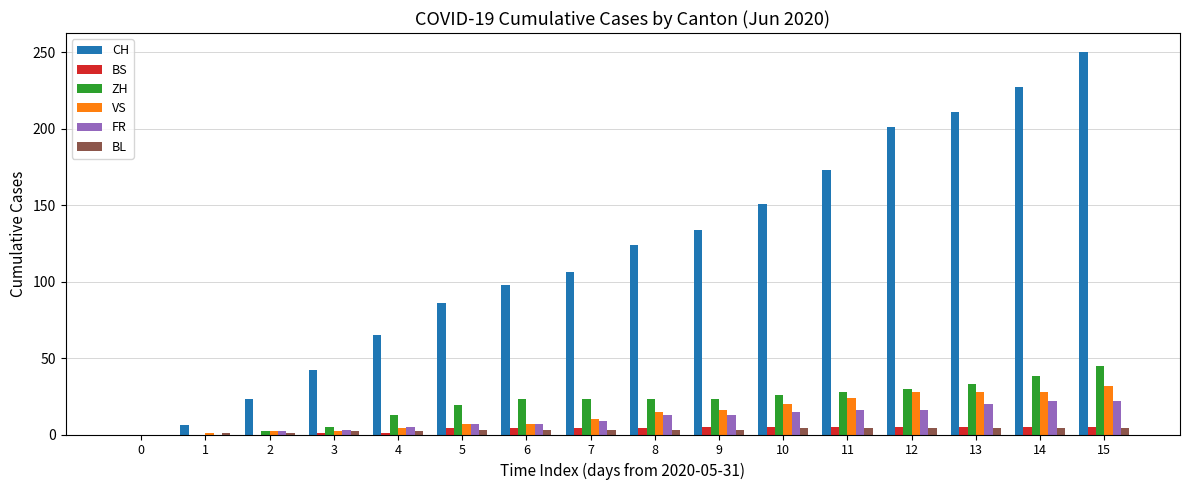

Is it true that BS equals 5 at 15?

True